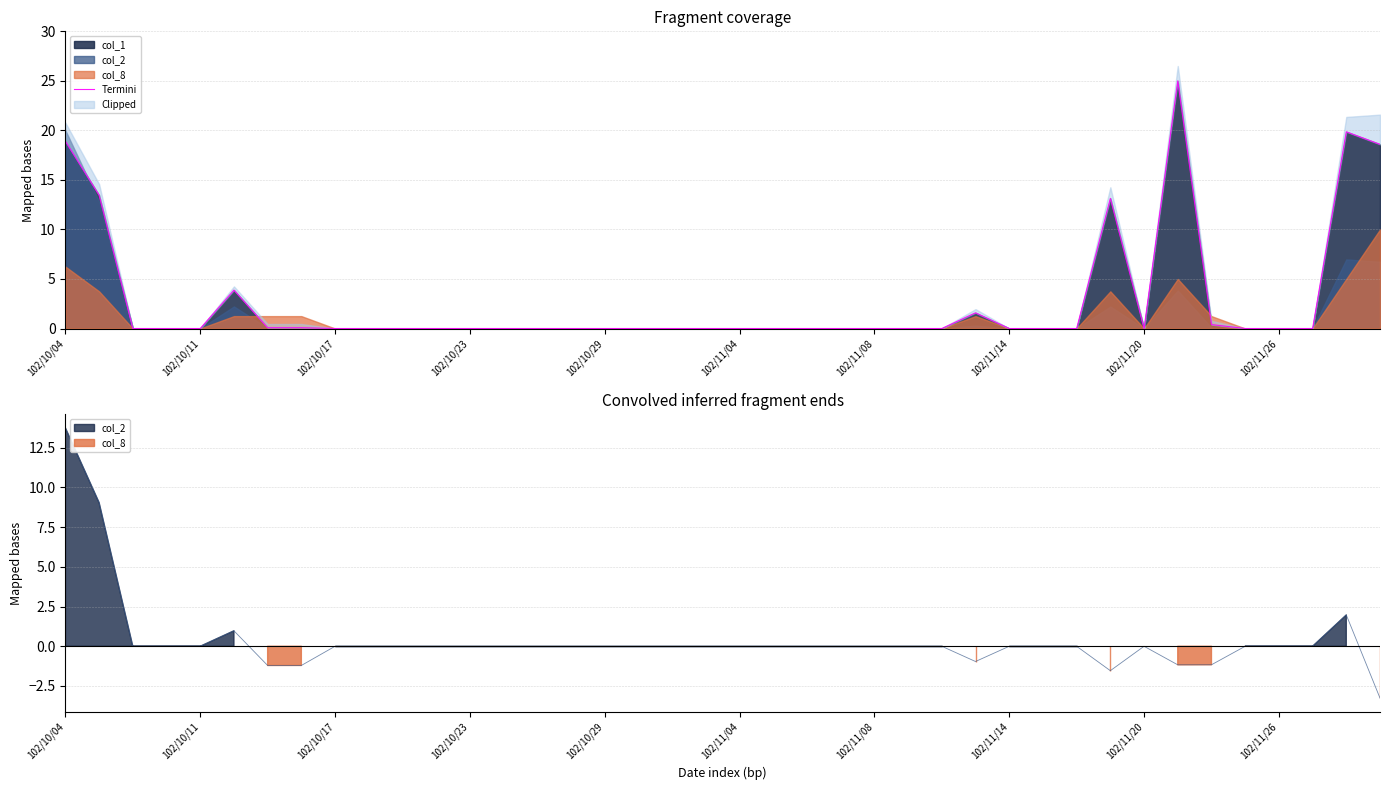

The col_1 series shows -10.5 at 102/11/08. True or false?

False